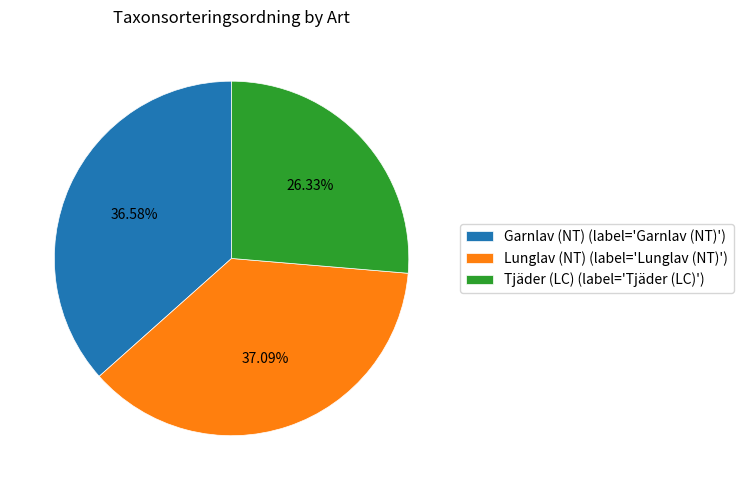

Is it true that Garnlav (NT) is 24% of the pie?

False